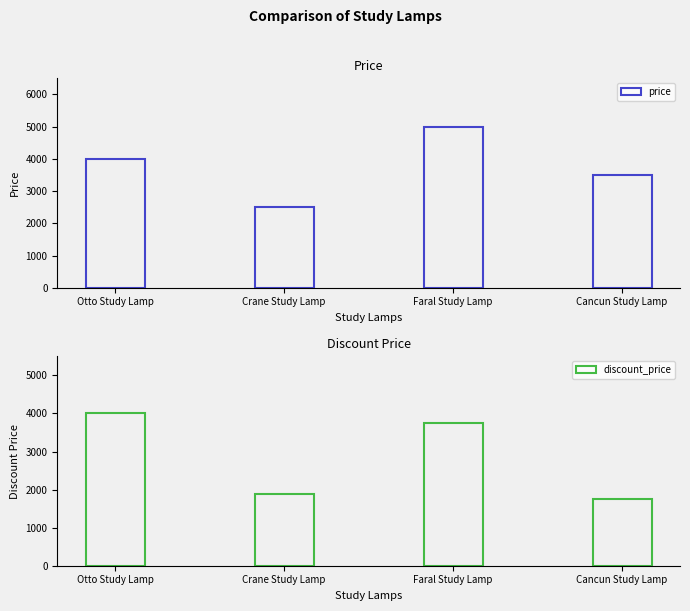

Are the bars grouped side by side (vs. stacked)?

Yes